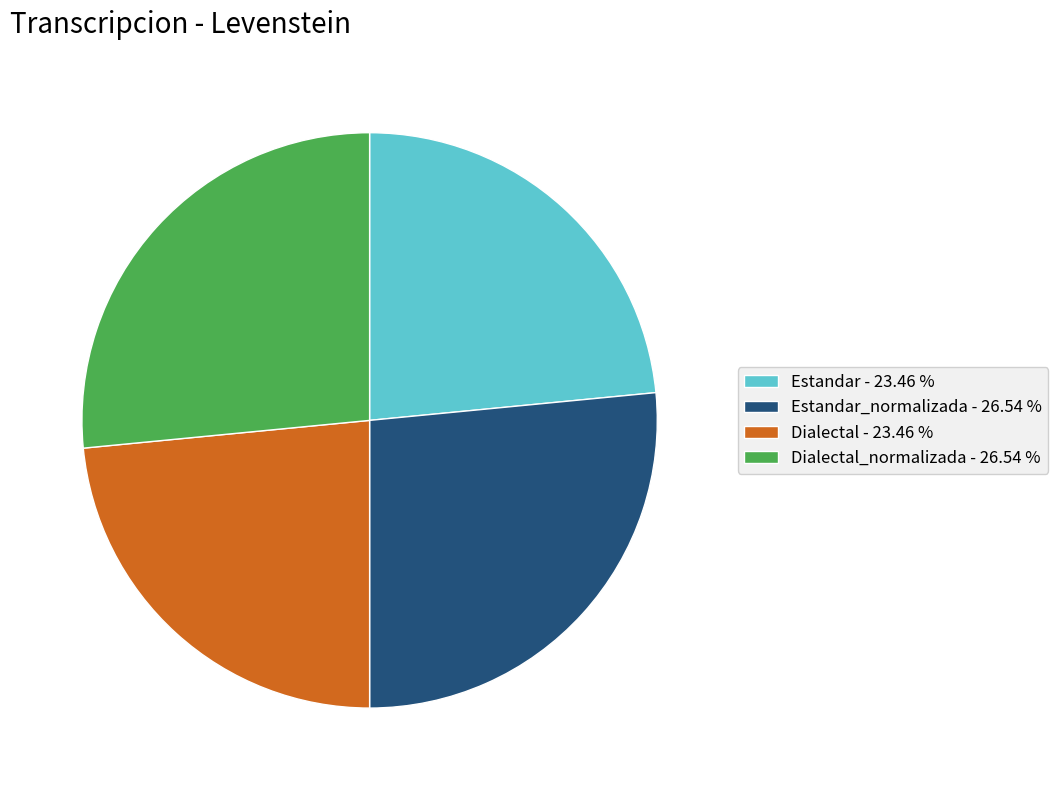

Is Dialectal - 23.46 % the majority of the pie?

No